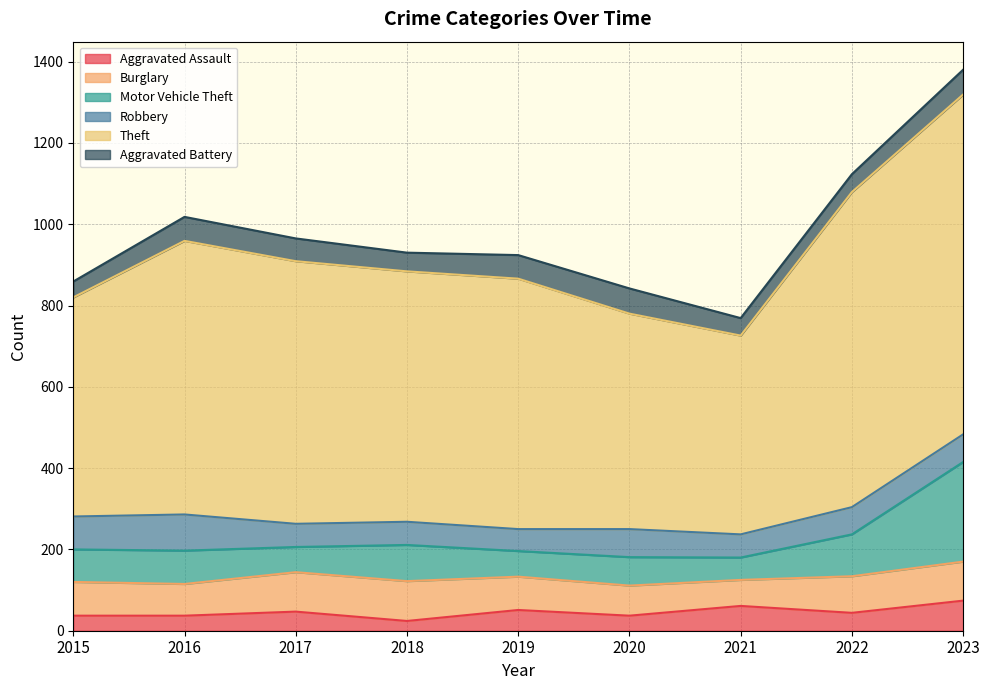

How many distinct data groups are displayed?

6